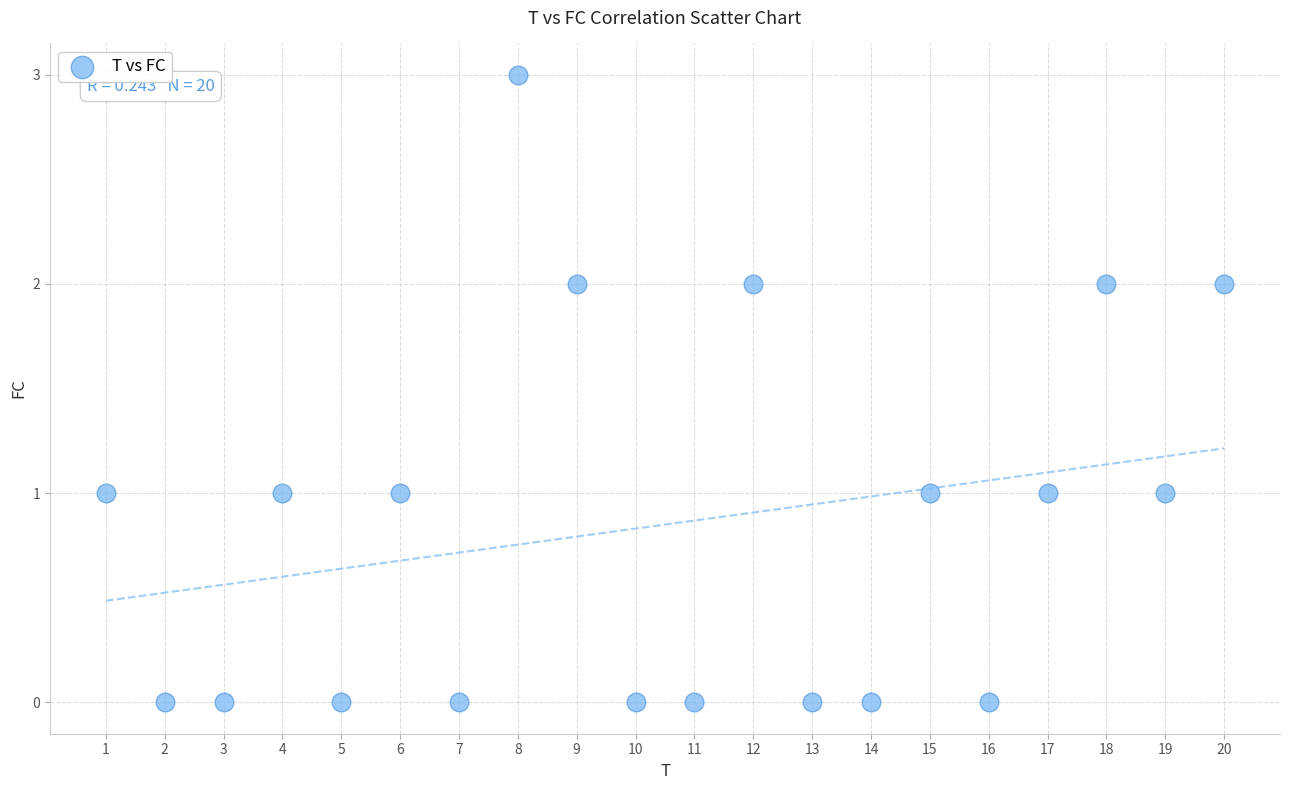

What is the range of Y values (max minus min)?

3